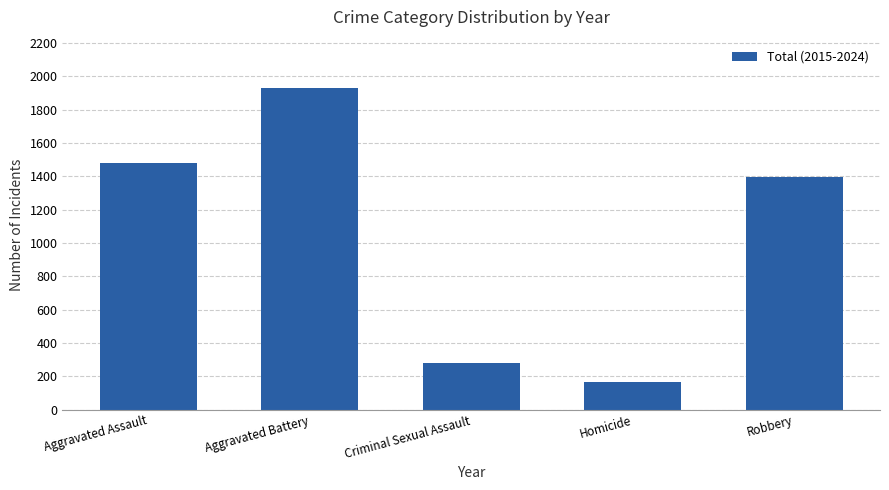

What is the label of the 5th bar from the left?

Robbery